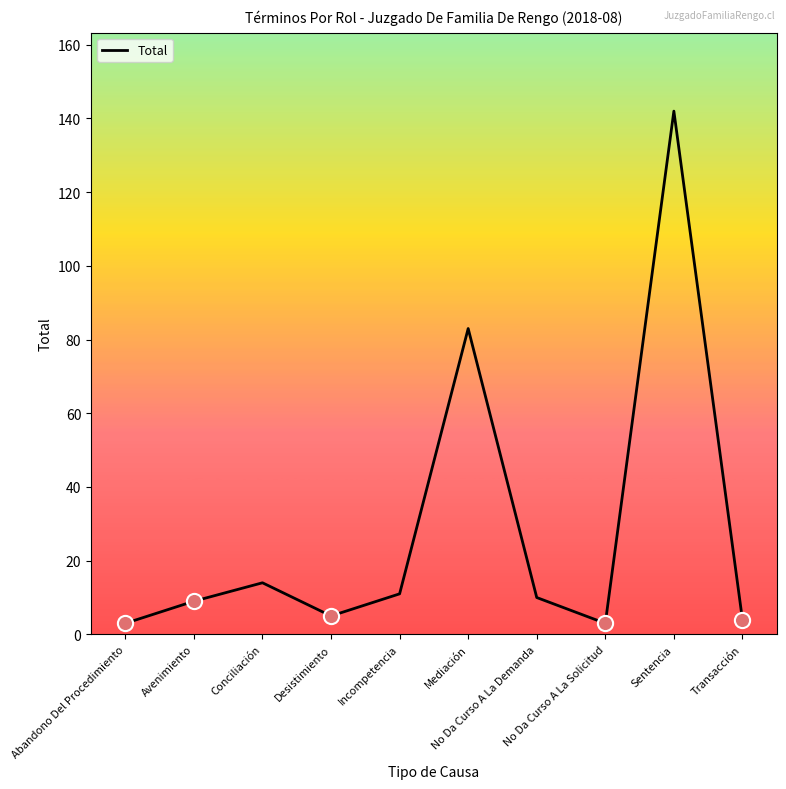

What is the change in value from Conciliación to No Da Curso A La Demanda?

-4